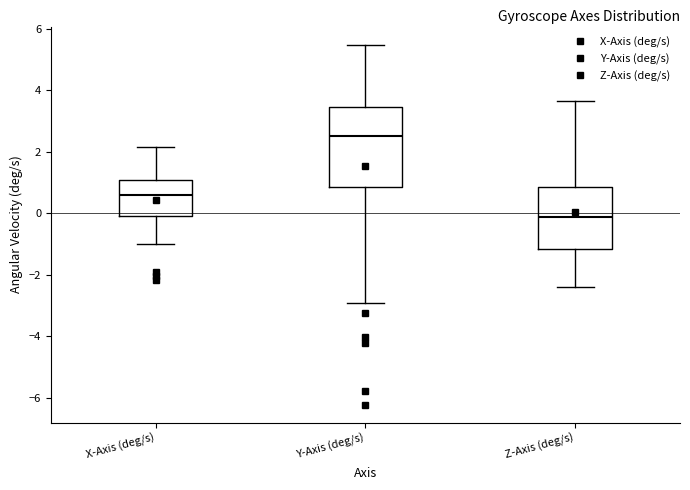

Reading left to right, read every box against the y-axis: the position of its median line, the range the box covers, and the ends of its whiskers. The values are not printed on the chart, so give them approximately, as read against the axis.

X-Axis (deg/s): median 0.6, box 0.0 to 1.0, whiskers -1.0 to 2.2
Y-Axis (deg/s): median 2.6, box 0.8 to 3.4, whiskers -3.0 to 5.4
Z-Axis (deg/s): median -0.2, box -1.2 to 0.8, whiskers -2.4 to 3.6